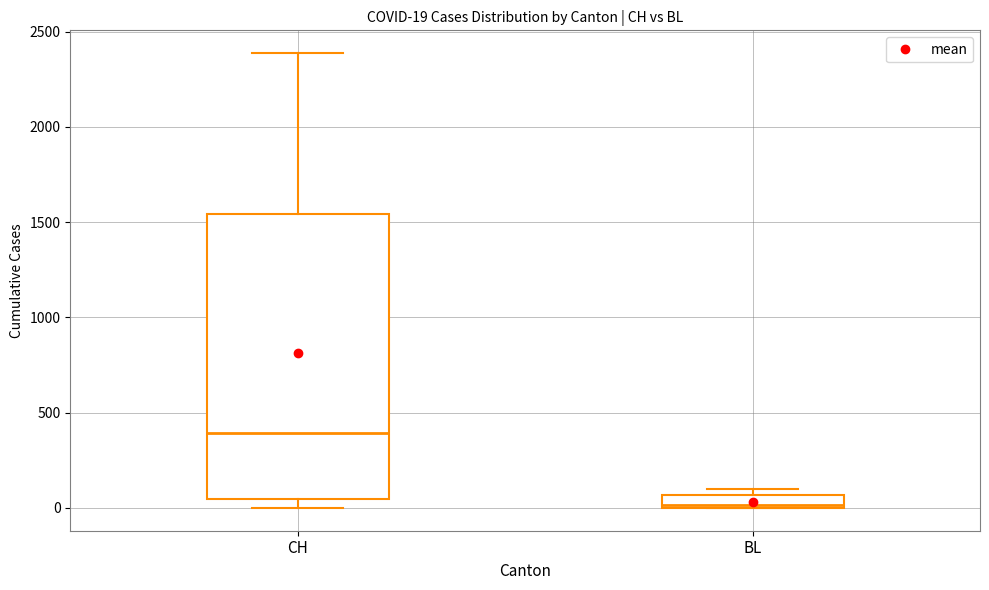

Which box's median line is the highest?

CH